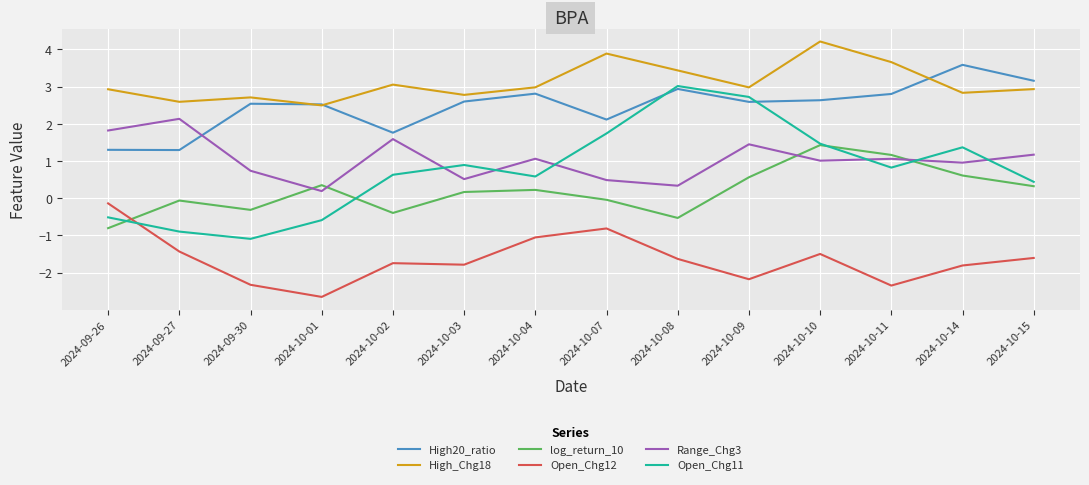

What is the sum of the Open_Chg11 values at 2024-09-27 and 2024-10-02?

-0.3